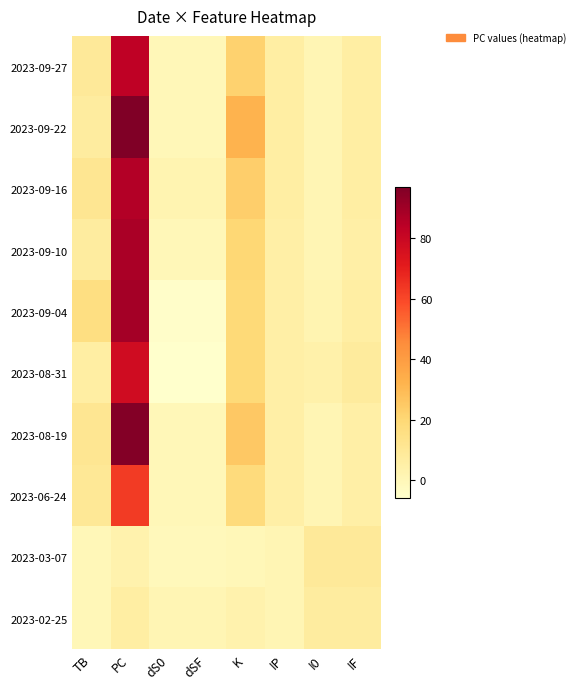

What is the difference between the highest and lowest values at IP?

5